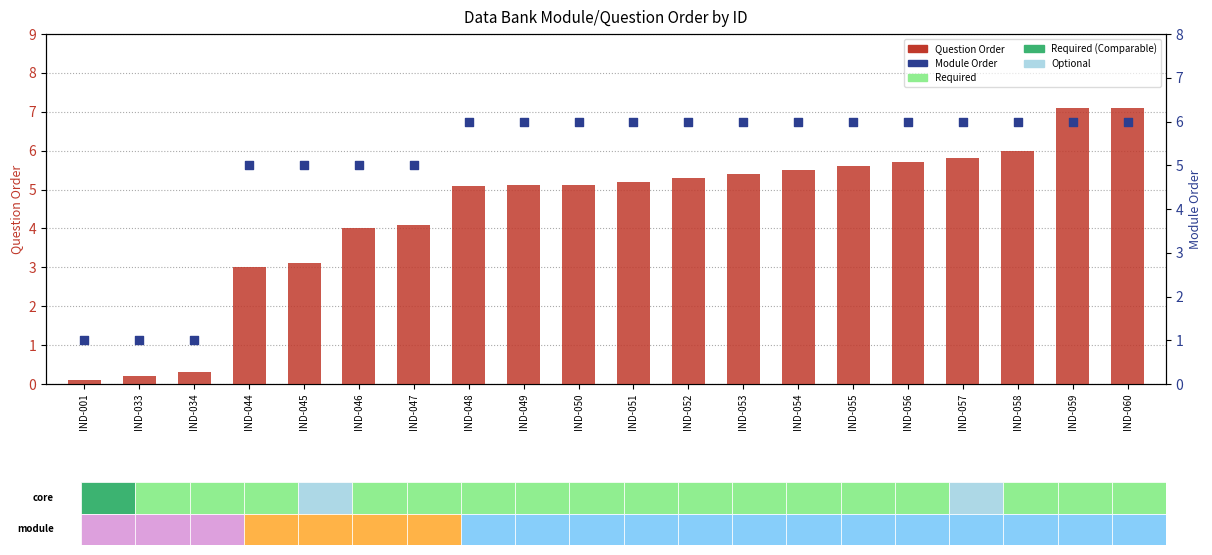

Which series contains the highest Y value?

Question Order